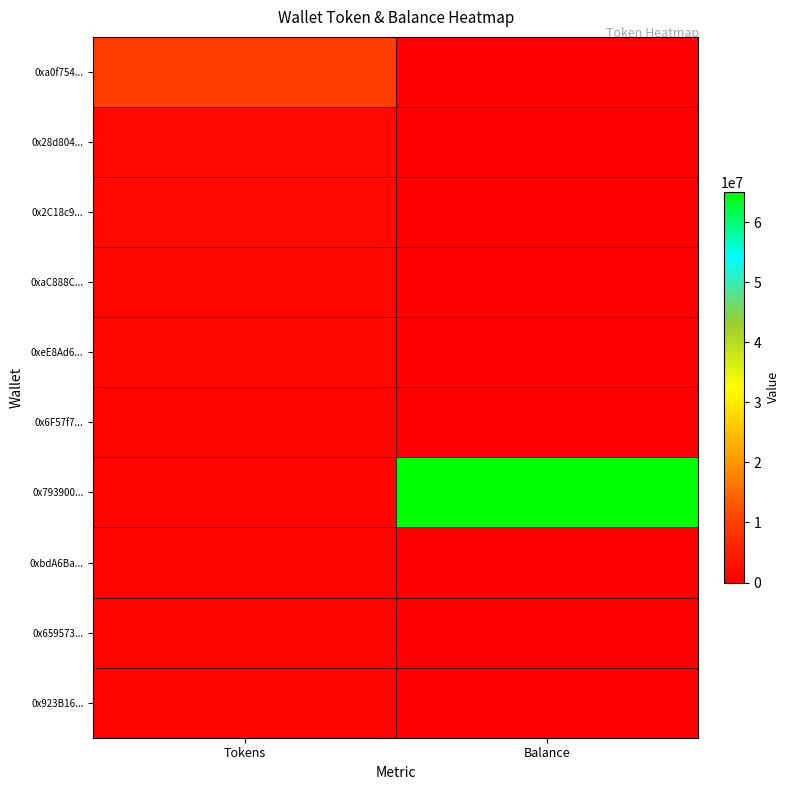

What is the total value across all series at Balance?

65027834.4